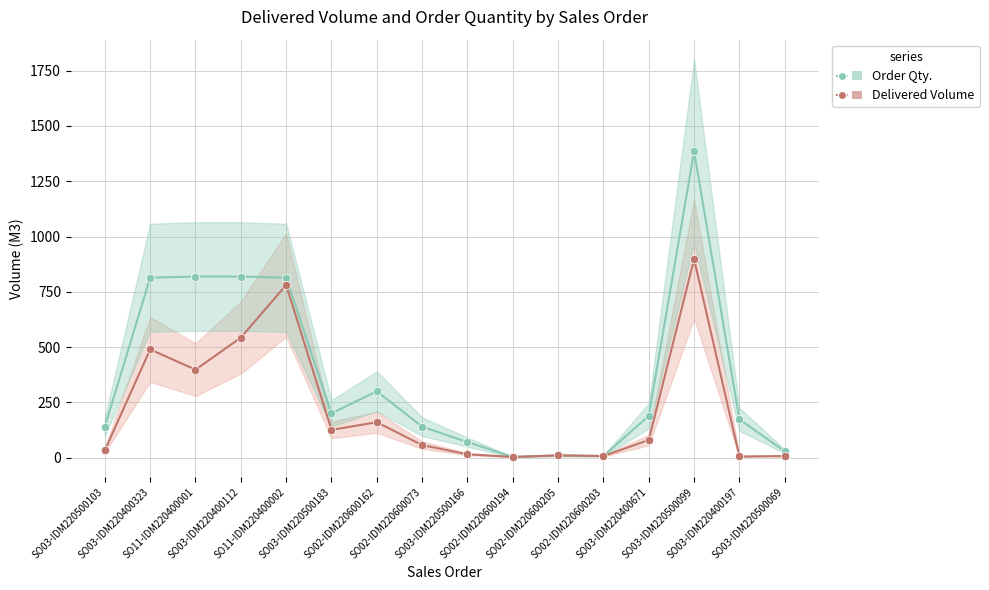

True or false: Delivered / Order Volume (M3) and Order Qty. cross at least once.

False